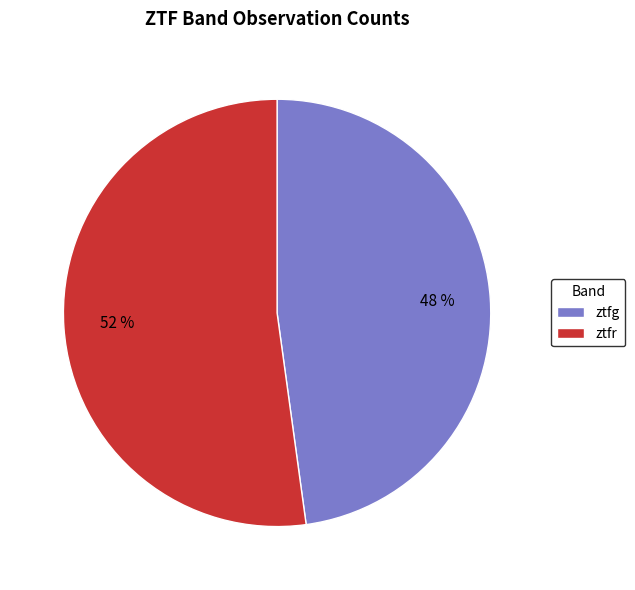

The ztfr slice represents 62% of the pie. True or false?

False